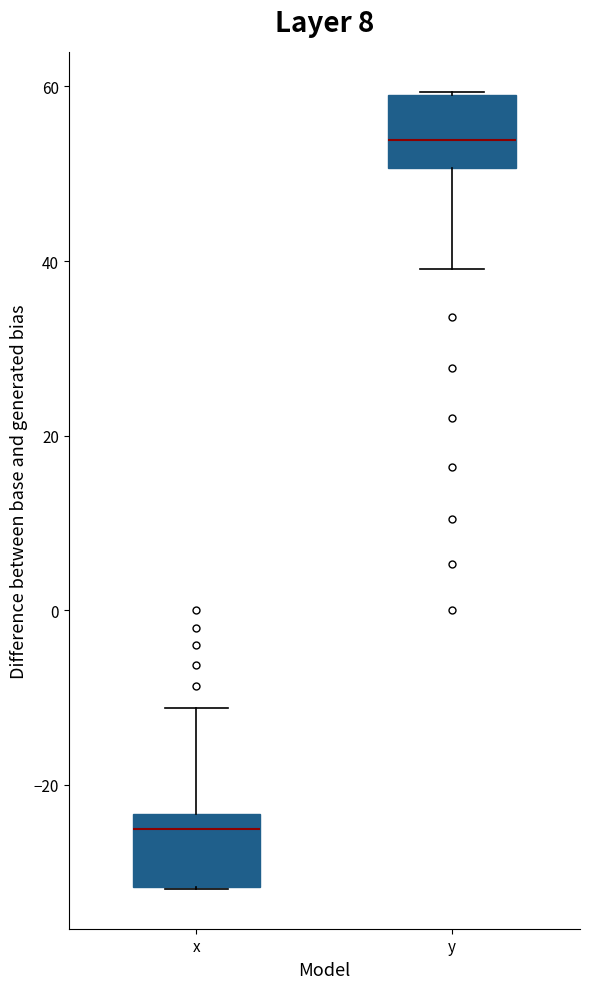

Where is the lower edge of the box for x on the y-axis? The values are not printed on the chart, so give them approximately, as read against the axis.

-32